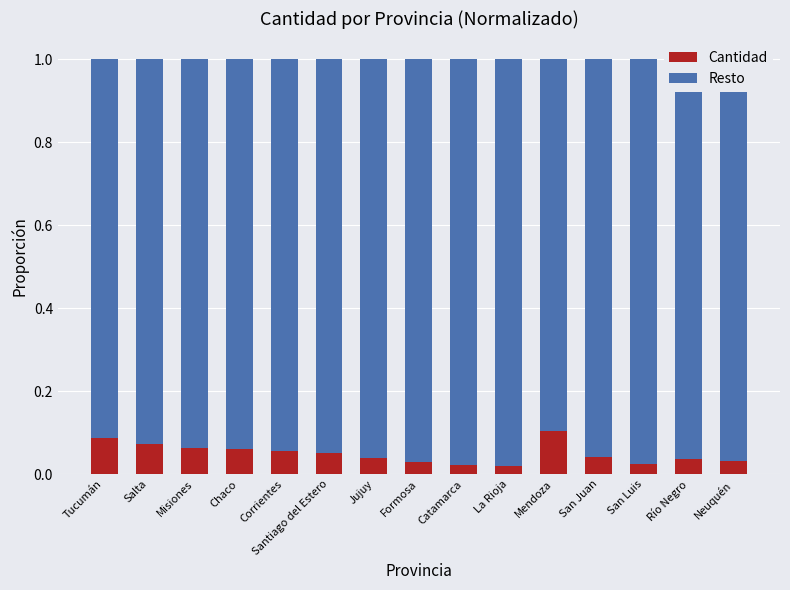

What is the sum of all Cantidad values?

0.7